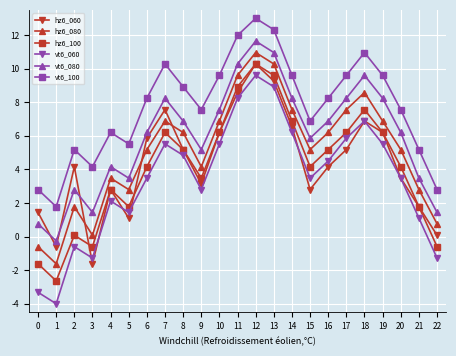

What is the total value across all series at 21?

16.1